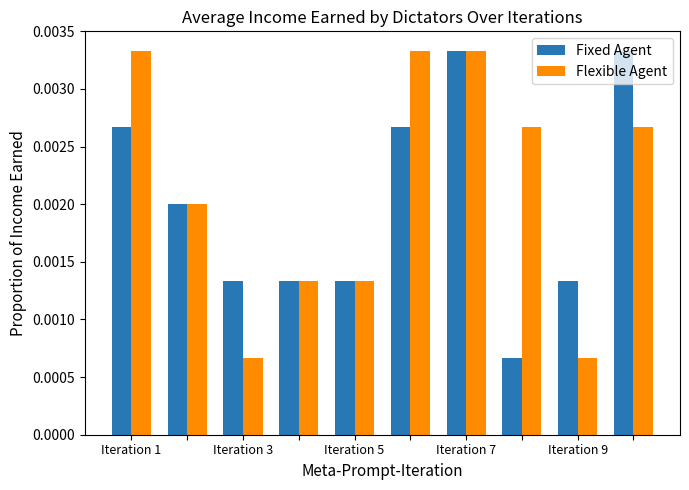

At how many categories does at least one series exceed 0?

10